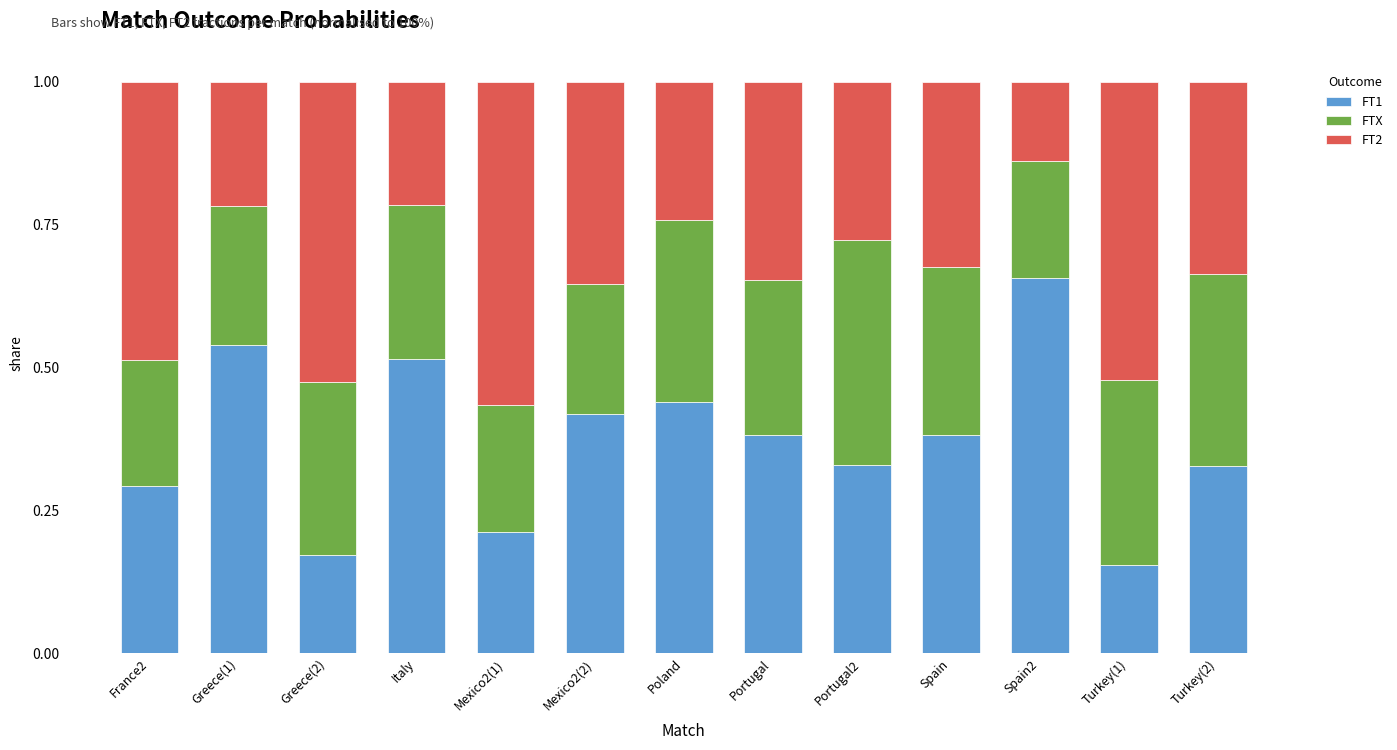

Is it true that FT1 equals 0.3 at Greece(2)?

False